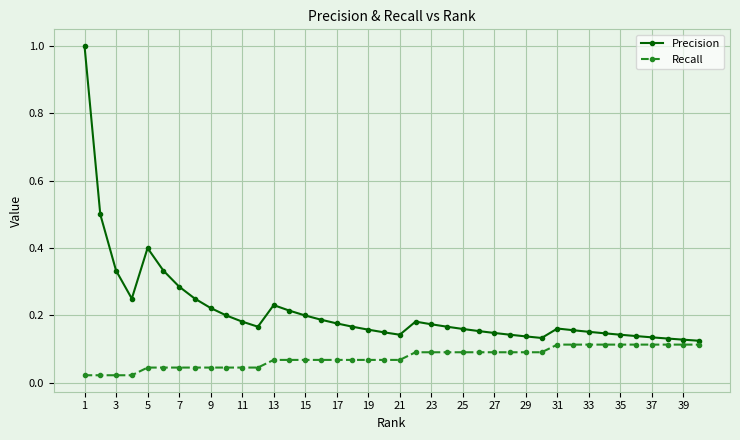

What is the difference between the maximum and minimum values in the Precision series?

0.9